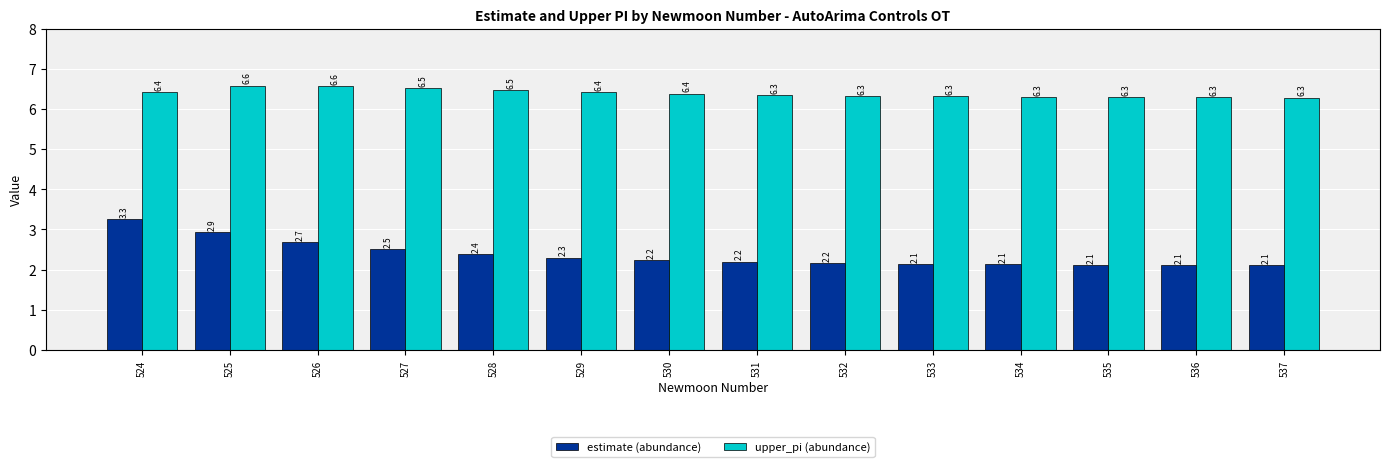

What is the minimum value shown in the chart?

2.1